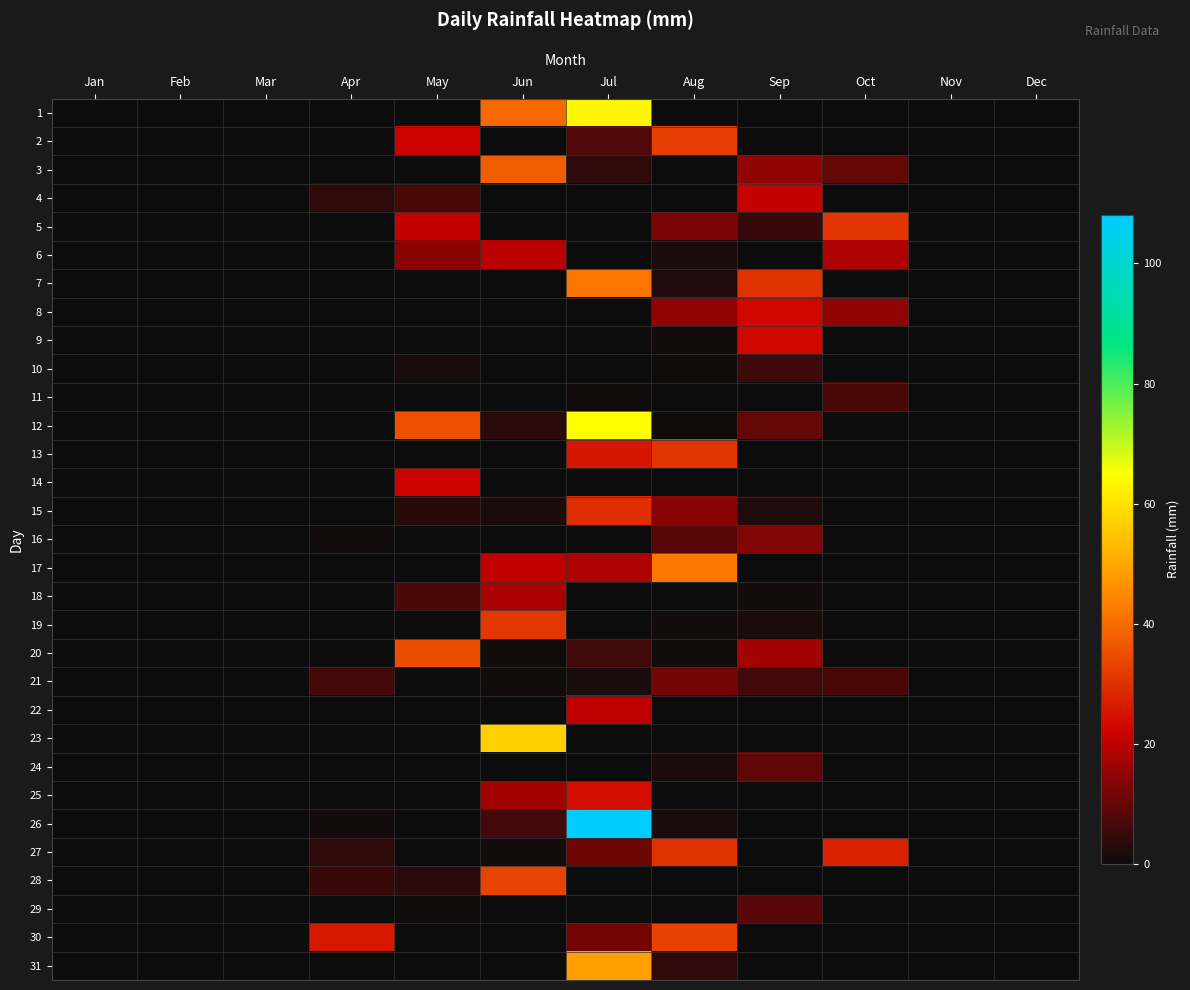

What is the difference between the highest and lowest values at Apr?

25.8